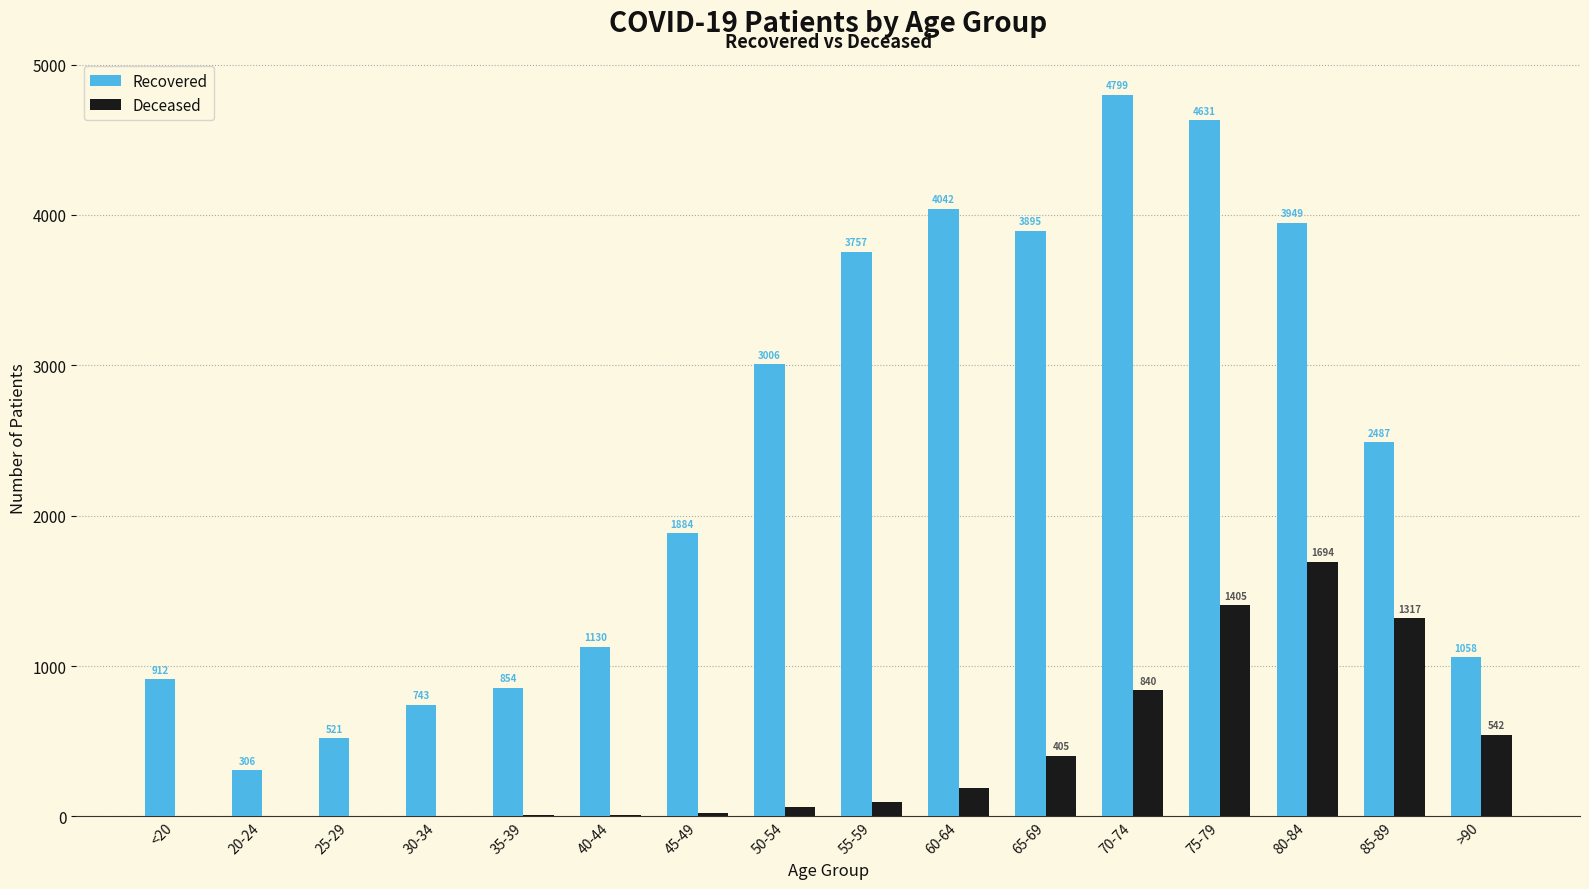

What is the total value across all series at 55-59?

3852